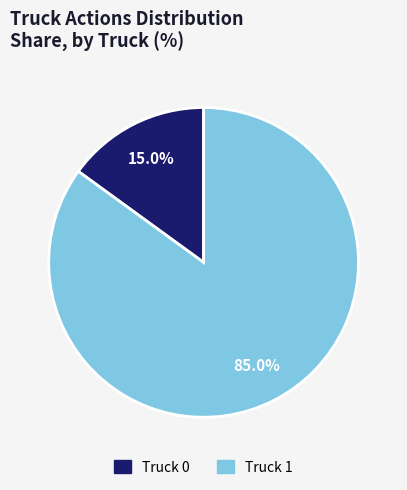

To the nearest percent, what percentage of the pie is Truck 1?

85%